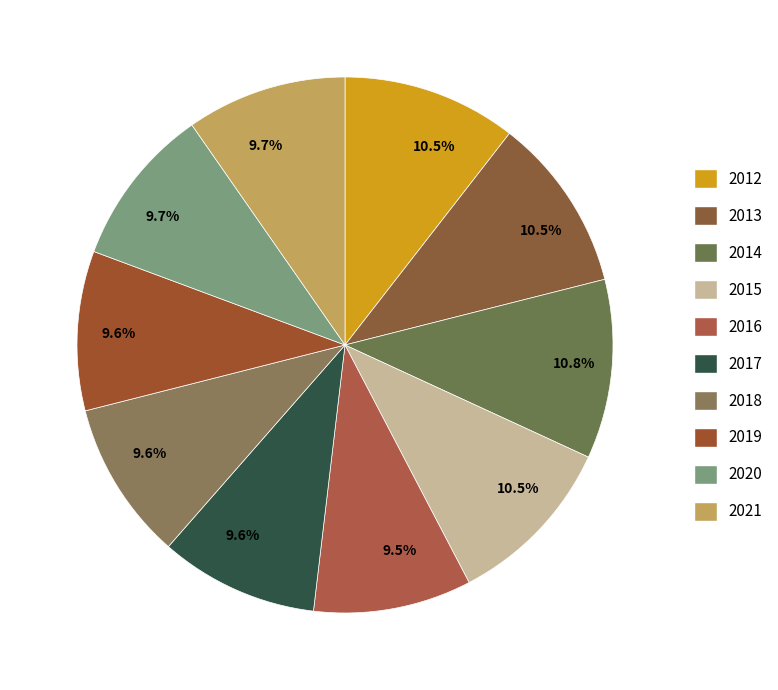

Which category has the biggest portion of the pie?

2014